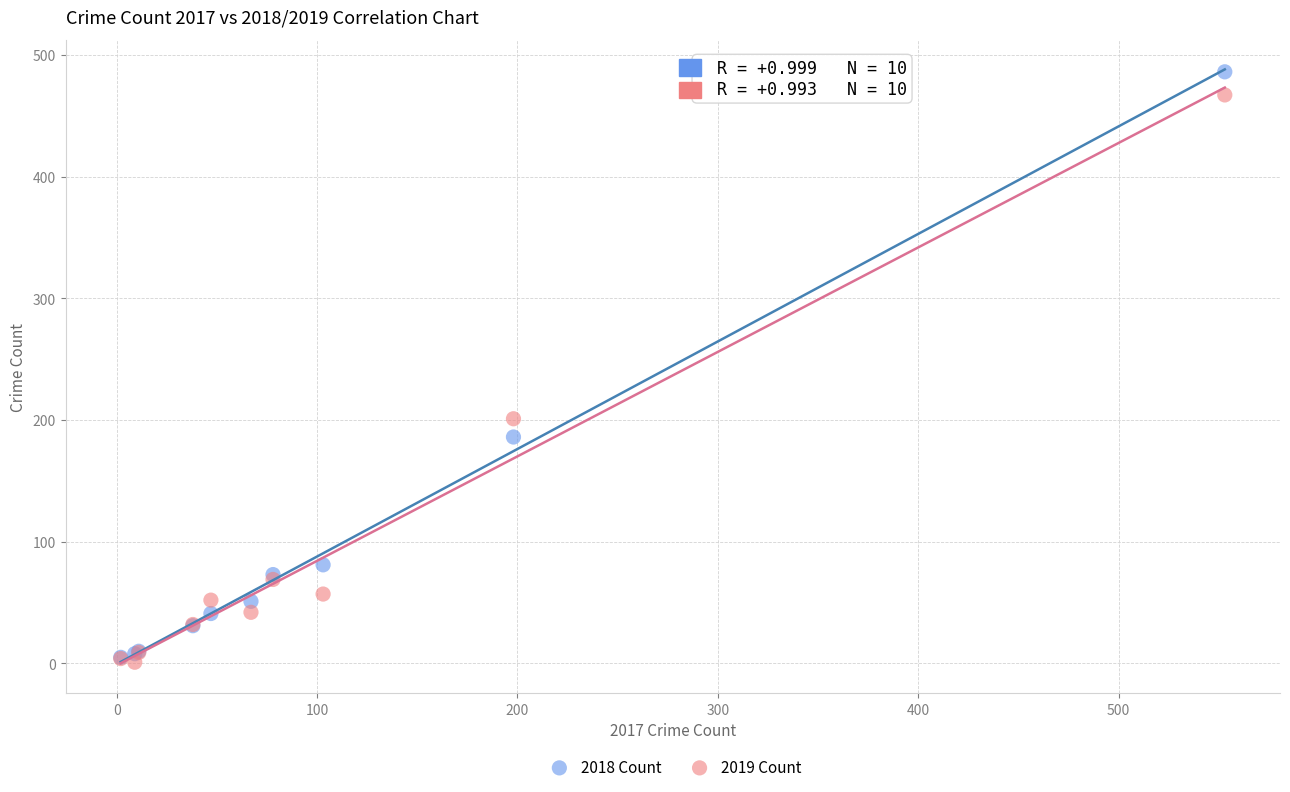

What are all the series names shown in the legend?

2018 Count, 2019 Count